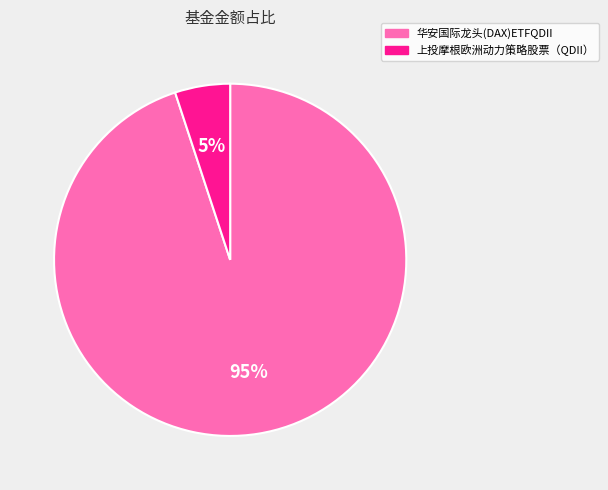

To the nearest percent, what percentage of the pie is 上投摩根欧洲动力策略股票（QDII）?

5%